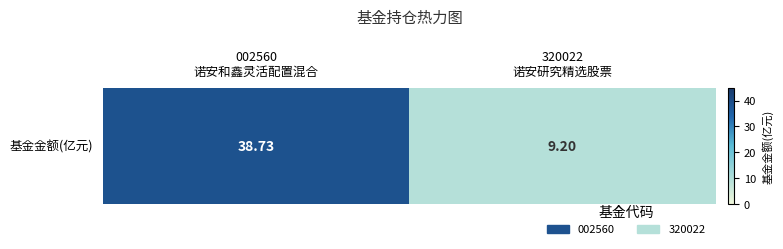

Reading left to right, transcribe all the data shown in this chart.

002560
诺安和鑫灵活配置混合=38.7	320022
诺安研究精选股票=9.2